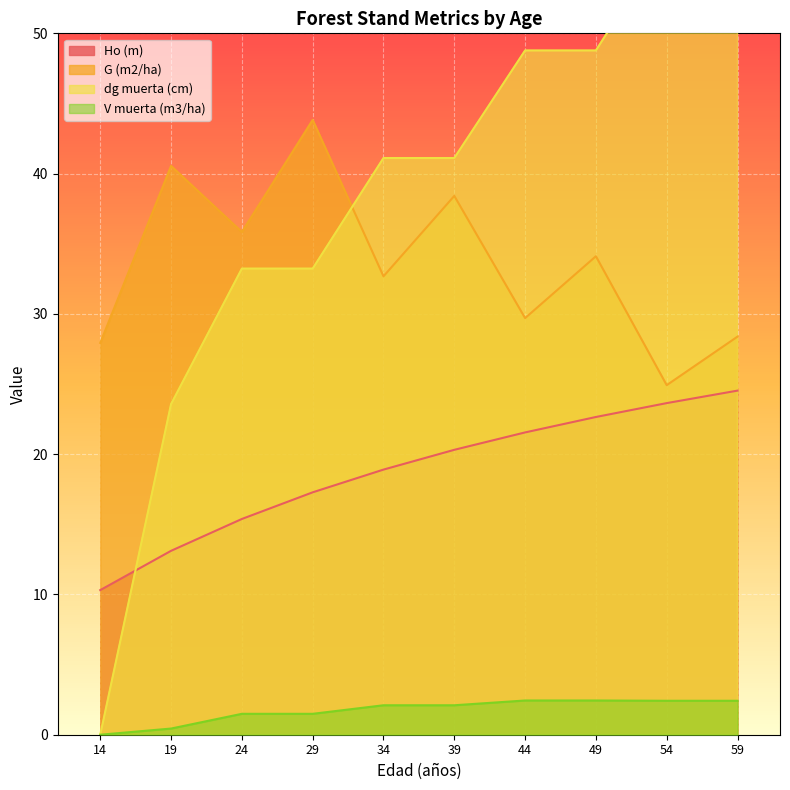

How many data points in Ho (m) are above 20?

5